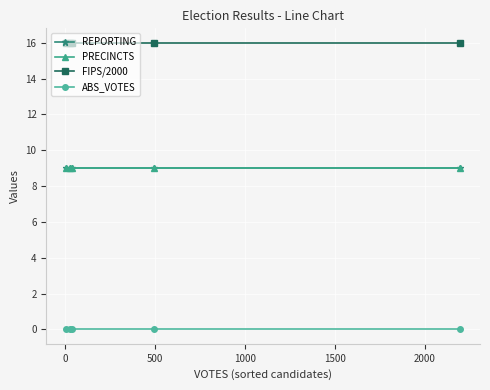

Is this an area chart (filled region under the line)?

No